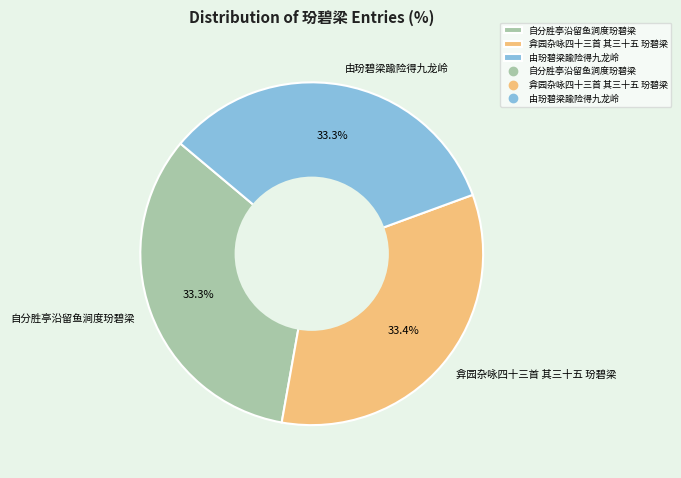

Combined, do 弇园杂咏四十三首 其三十五 玢碧梁 and 由玢碧梁踰险得九龙岭 account for over 50%?

Yes